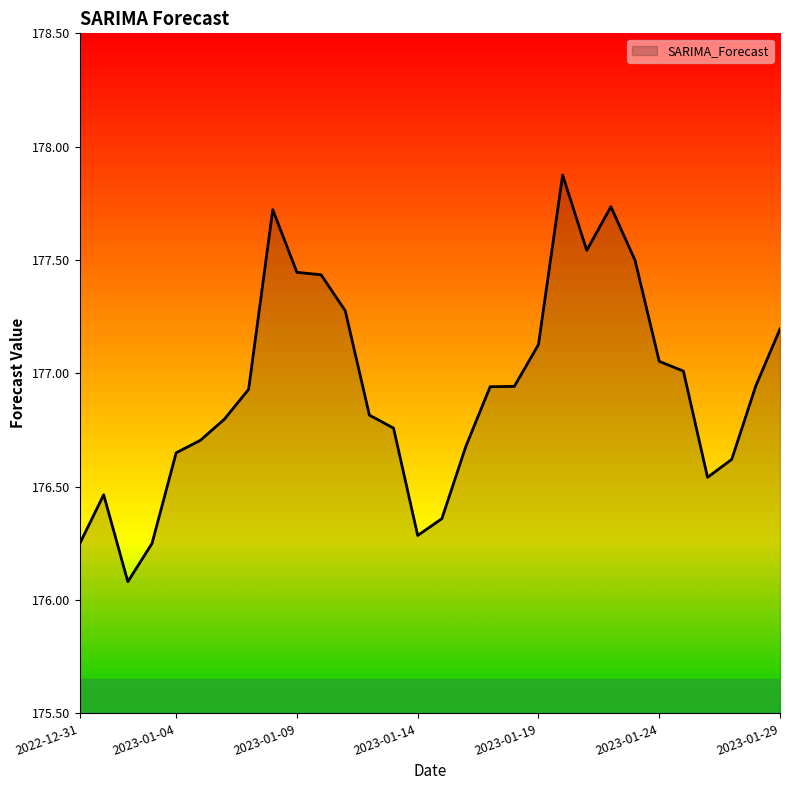

What is the difference between the maximum and minimum values?

1.8